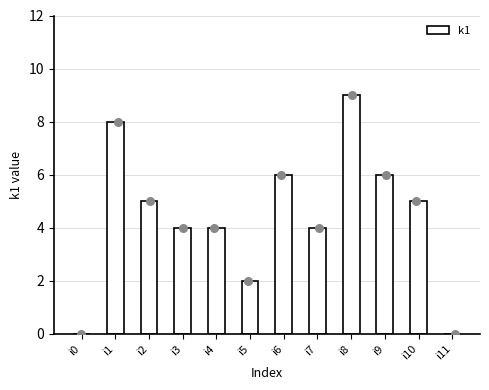

Which has a higher value, i6 or i9?

i6